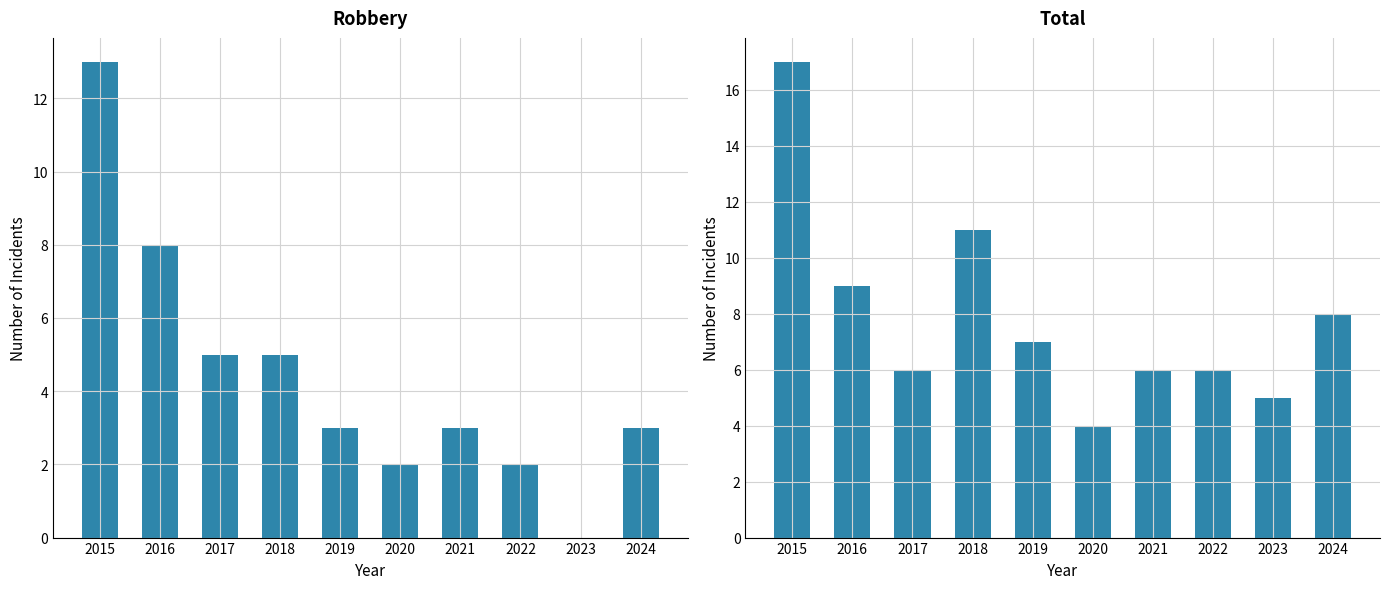

At how many categories does at least one series exceed 6?

5